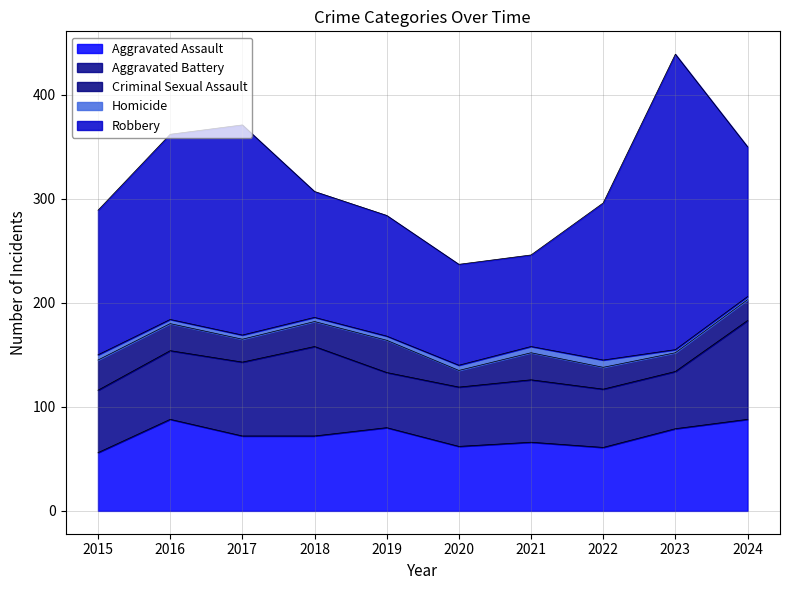

What are all the series names shown in the legend?

Aggravated Assault, Aggravated Battery, Criminal Sexual Assault, Homicide, Robbery